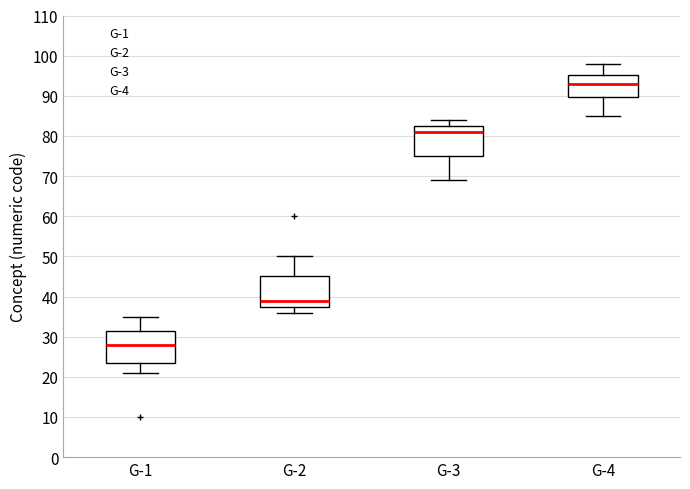

Where is the upper edge of the box for G-3 on the y-axis? The values are not printed on the chart, so give them approximately, as read against the axis.

83